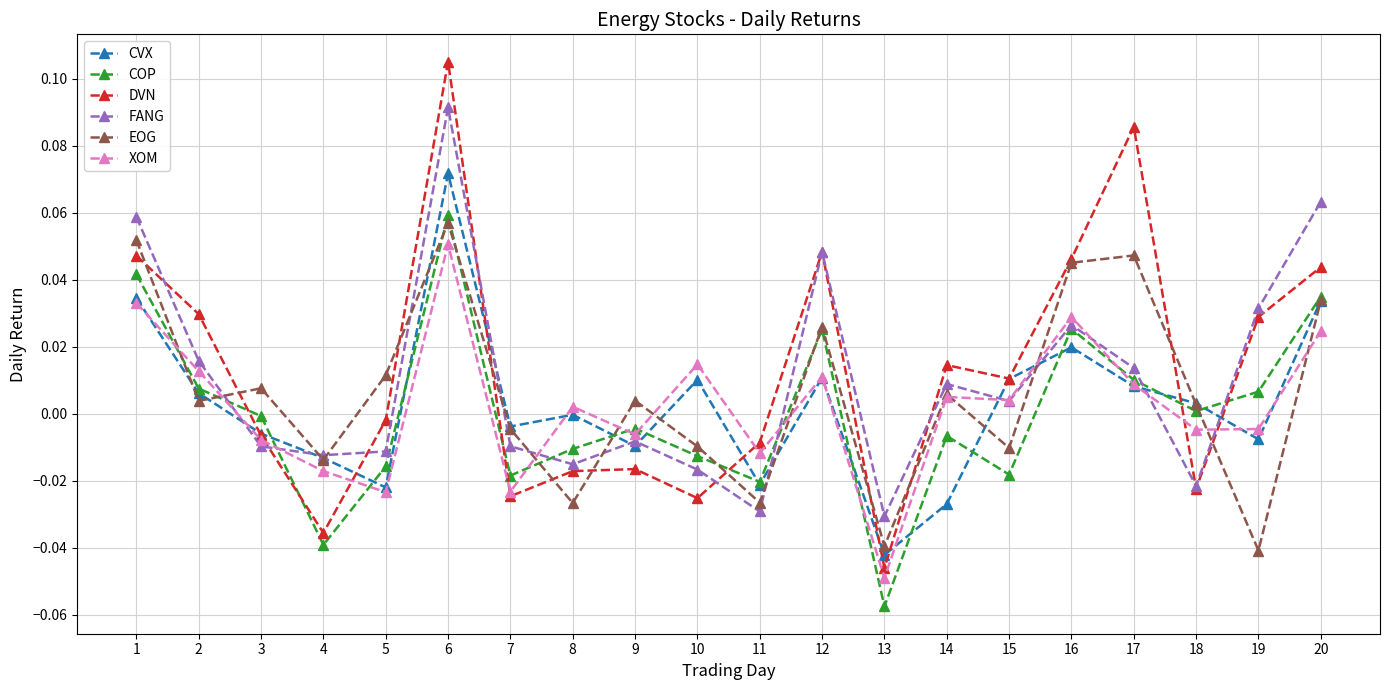

Is the value of EOG at 18 greater than the value of COP at 9?

Yes